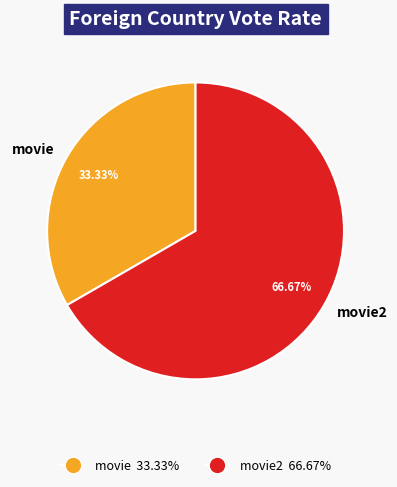

What percentage is the movie slice, to the nearest percent?

33%